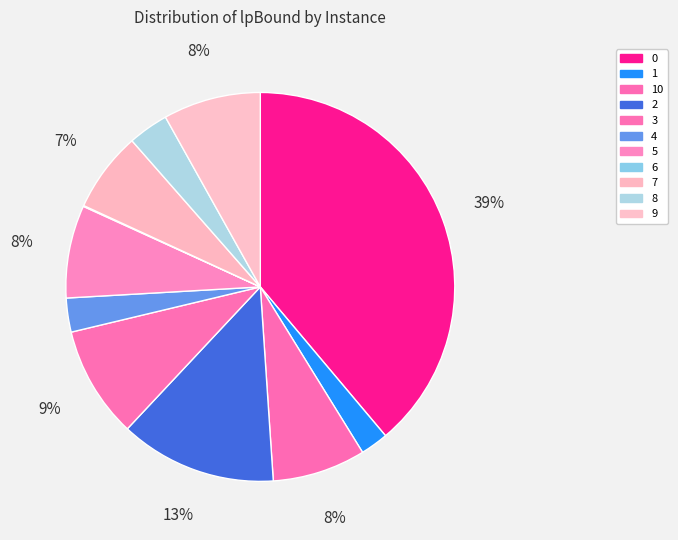

Count the number of slices in the pie.

11